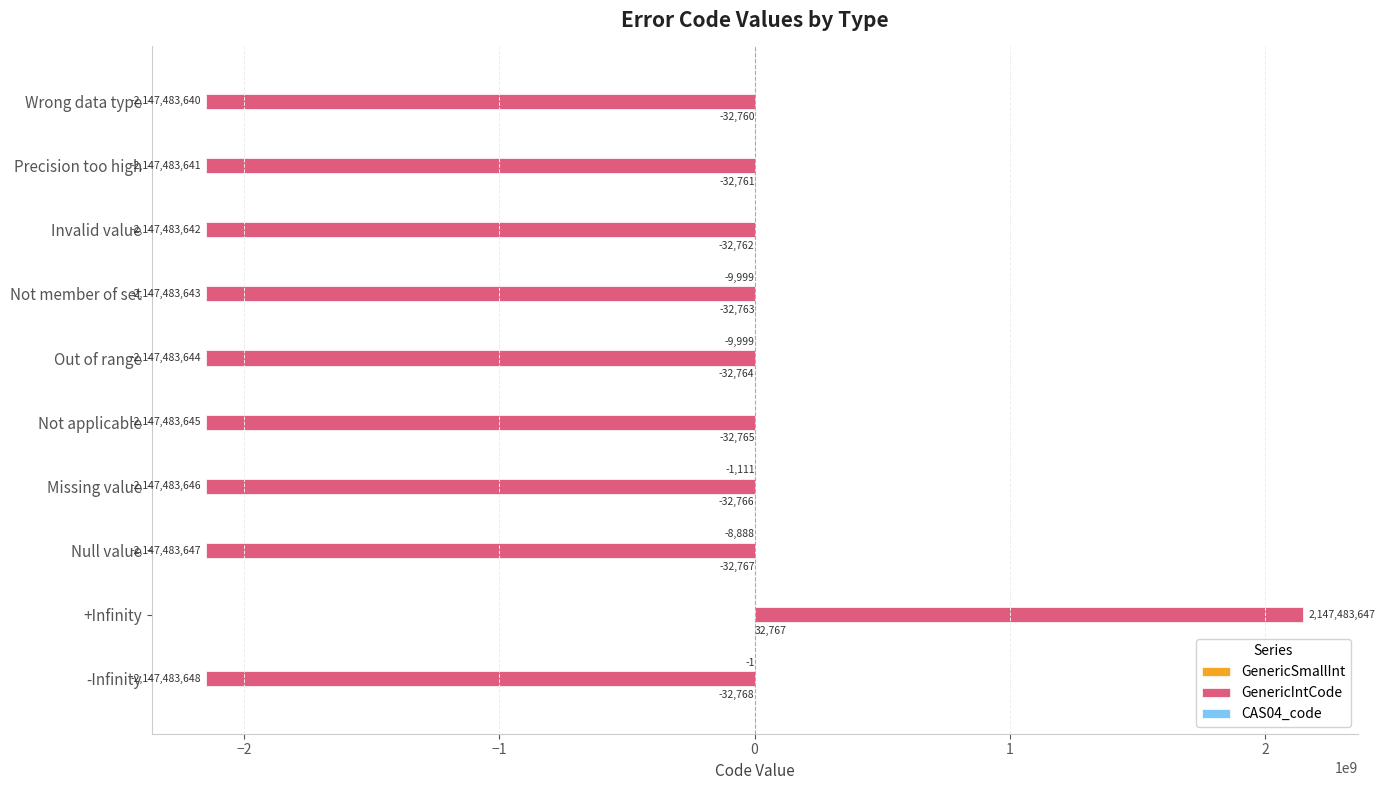

True or false: GenericIntCode has a value of -3608111006 at Invalid value.

False